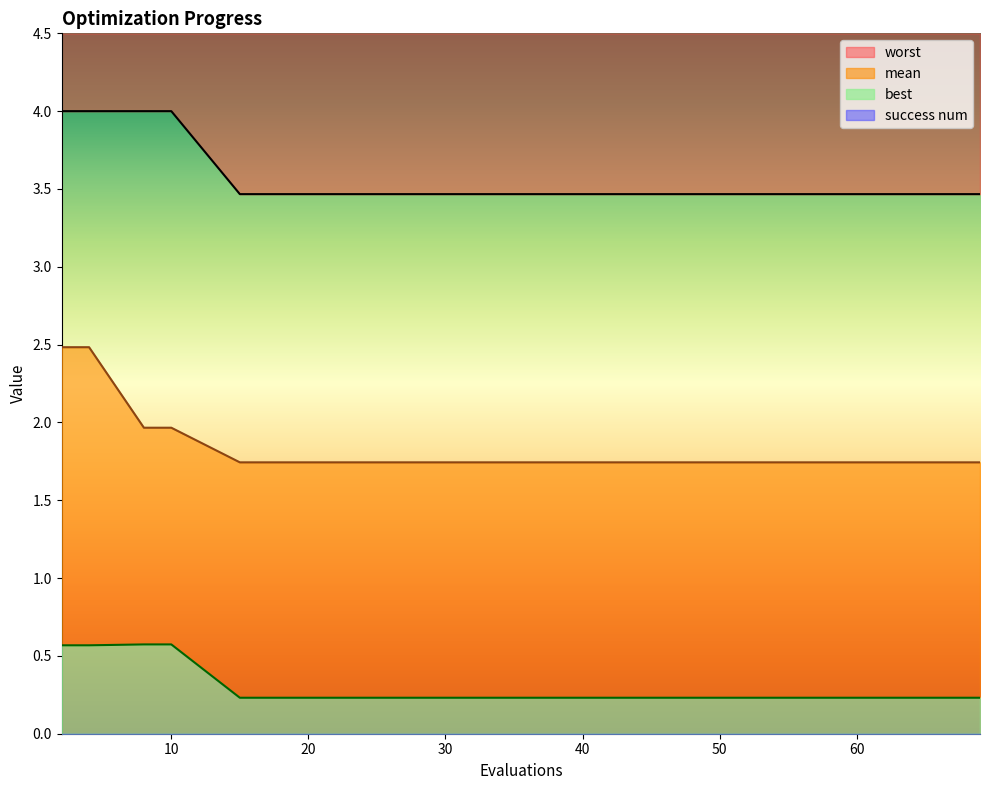

What is the total value across all series at 38?

5.4